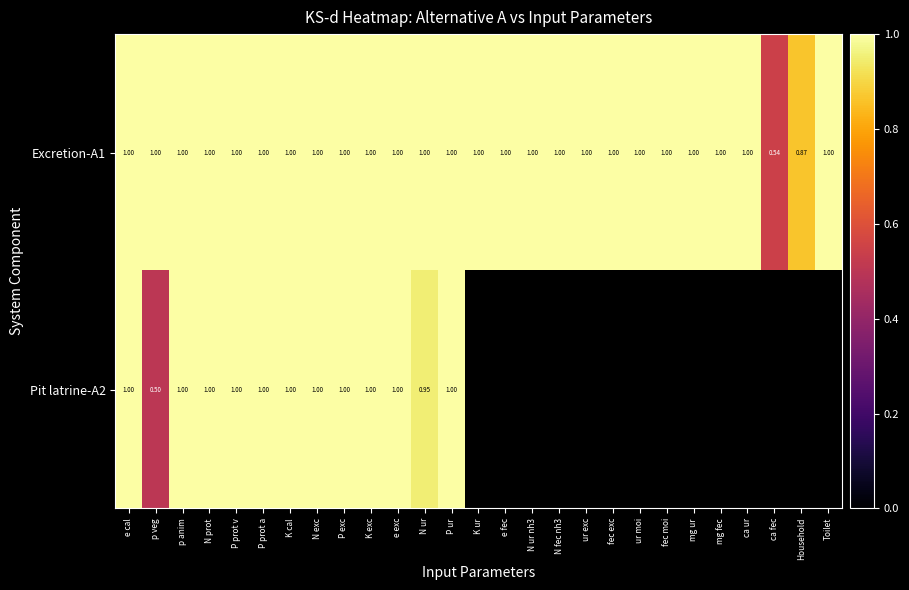

At which label does Excretion-A1 reach its minimum?

ca fec